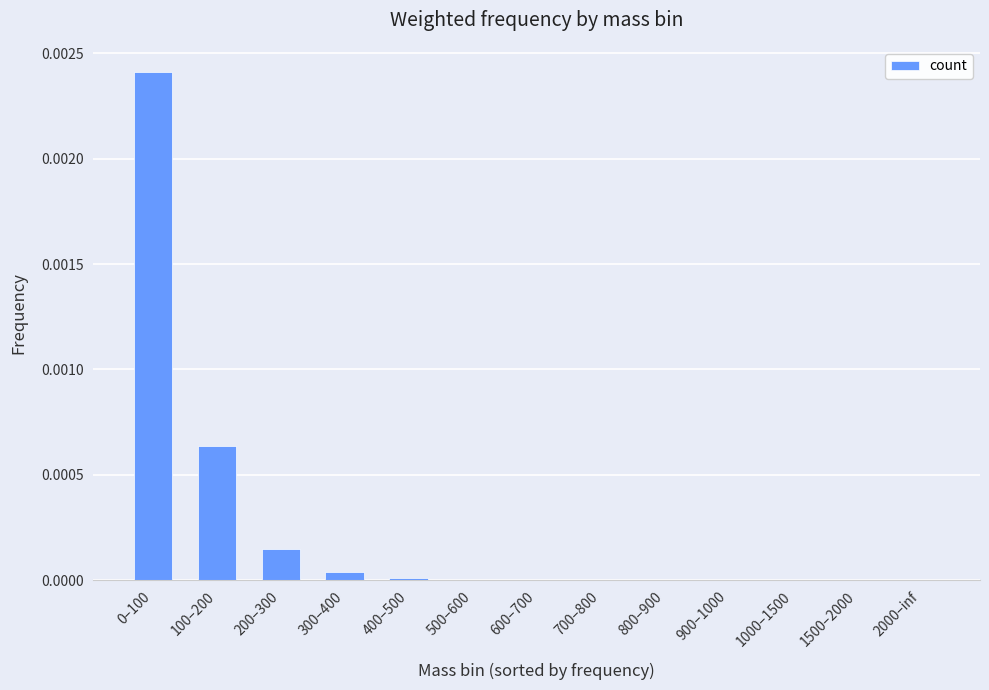

The chart shows a value of 0.0 at 700–800. True or false?

True